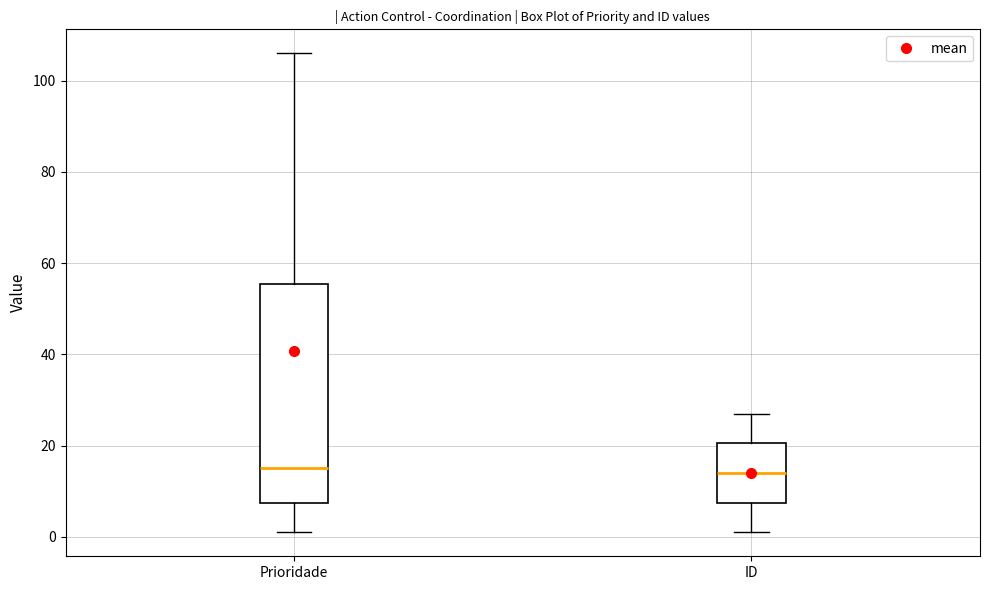

Reading left to right, transcribe this box plot: for each box, give where its median line is, the range the box spans, and where its two whiskers end, as read against the y-axis. The values are not printed on the chart, so give them approximately, as read against the axis.

Prioridade: median 16, box 8 to 56, whiskers 2 to 106
ID: median 14, box 8 to 20, whiskers 2 to 28